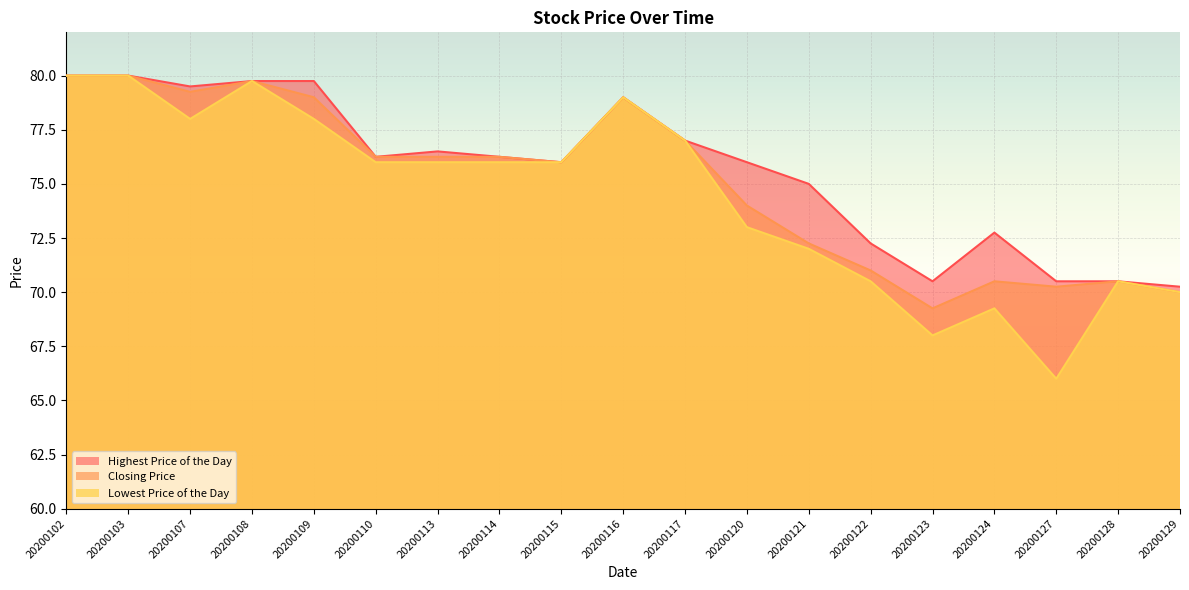

What are all the series names shown in the legend?

Highest Price of the Day, Closing Price, Lowest Price of the Day